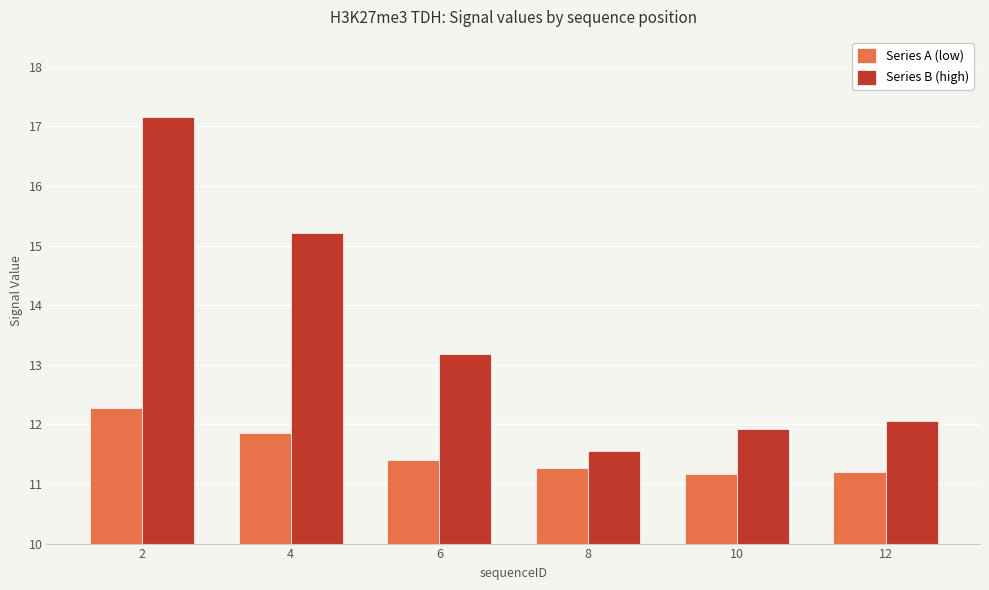

What is the average value of the Series B (high) series?

13.5